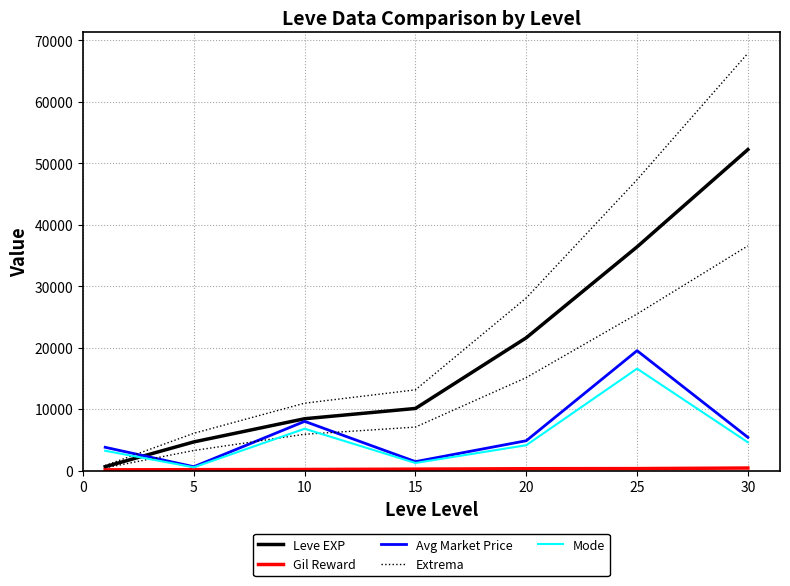

Does the chart have visible grid lines?

Yes